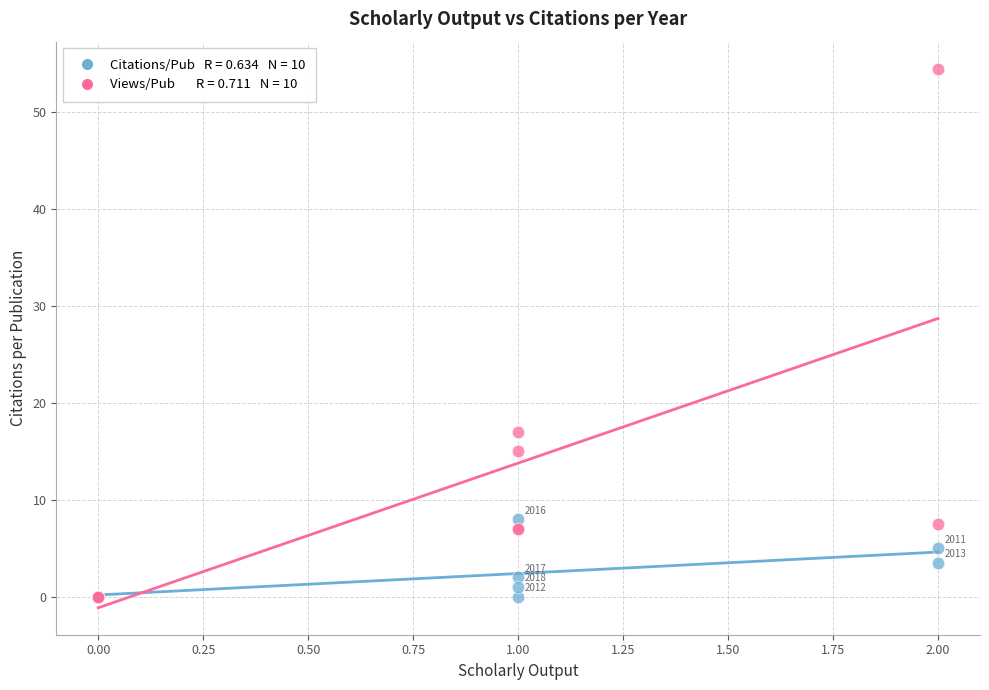

Across all series, what Y value is closest to 27?

17.0